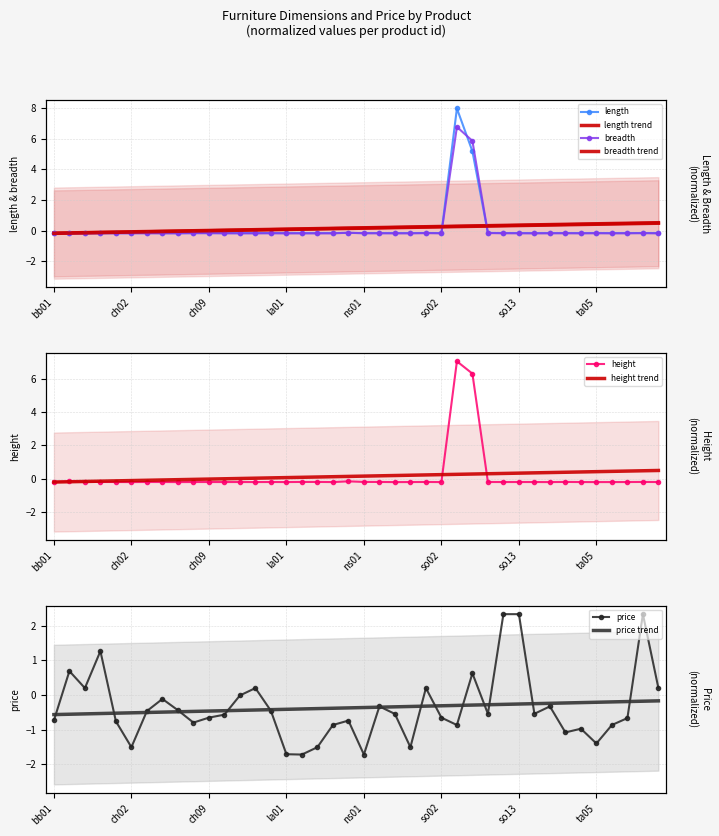

How many lines are shown in the chart?

4